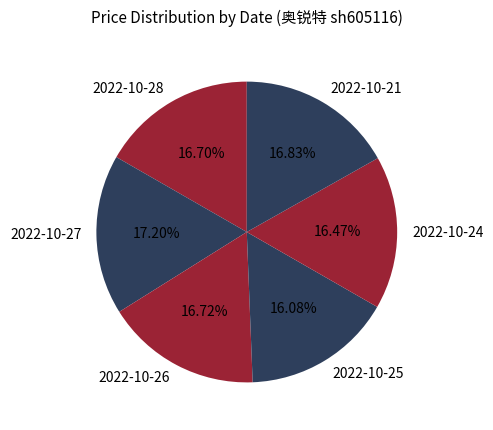

How many segments does this pie chart have?

6